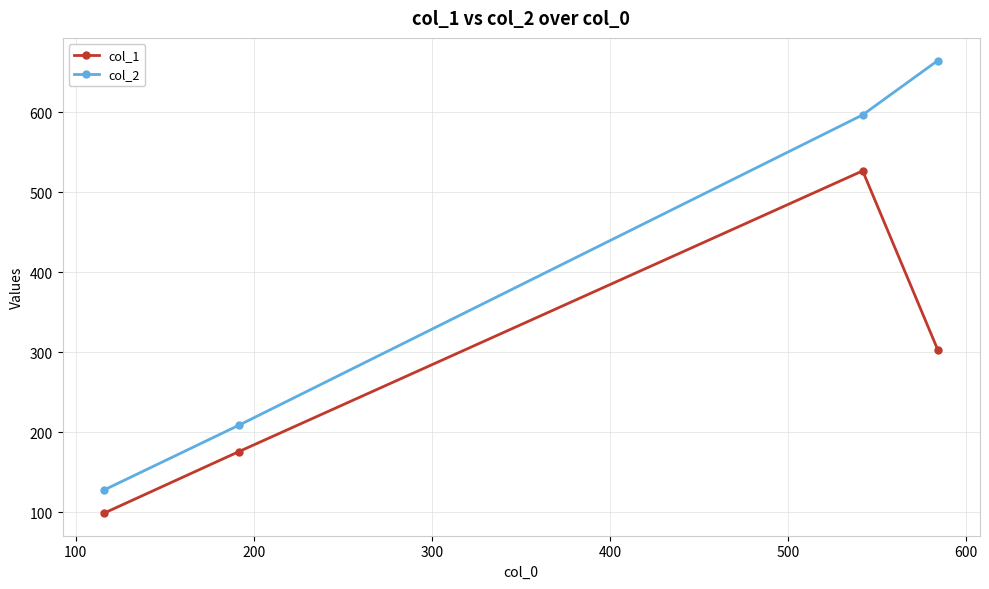

What is the difference between the second highest and second lowest values in the col_1 series?

127